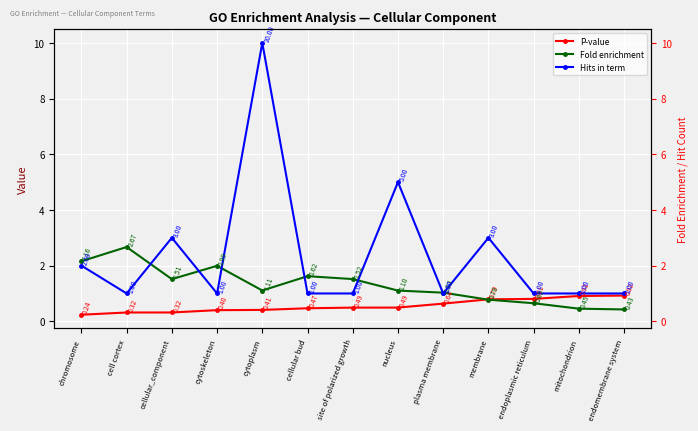

Is this an area chart (filled region under the line)?

No